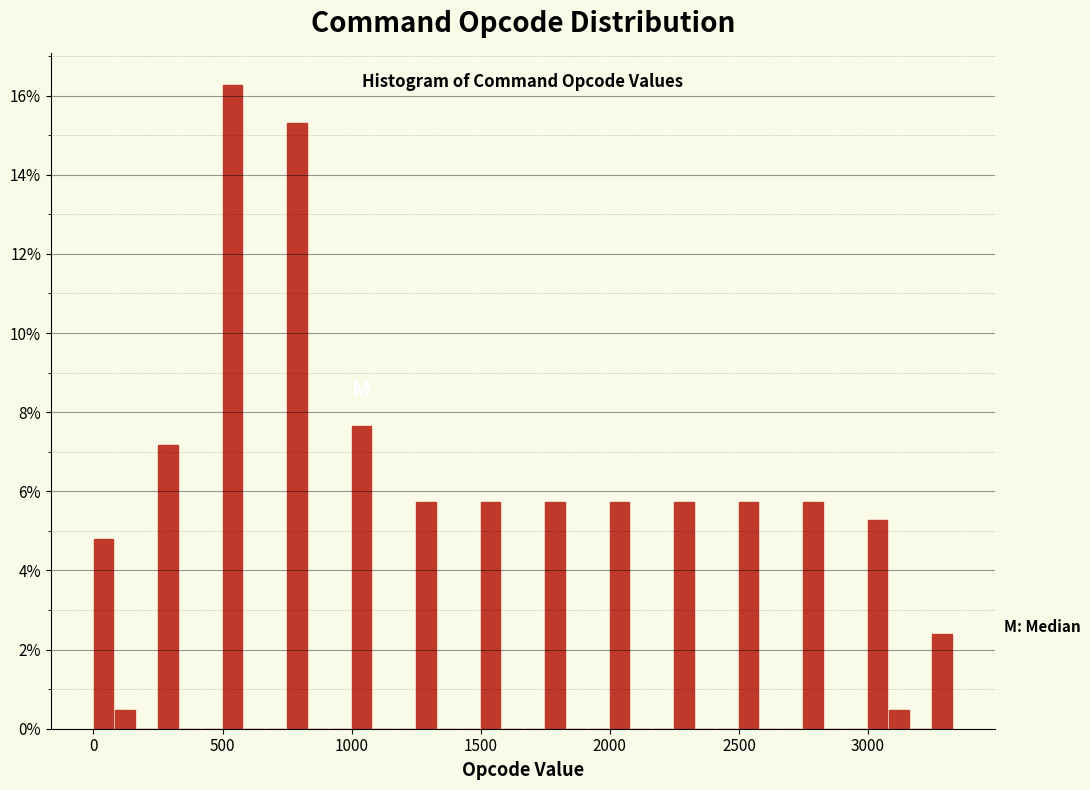

Around what value on the x-axis is the tallest bar? Give the approximate position of its centre, as read against the axis.

550